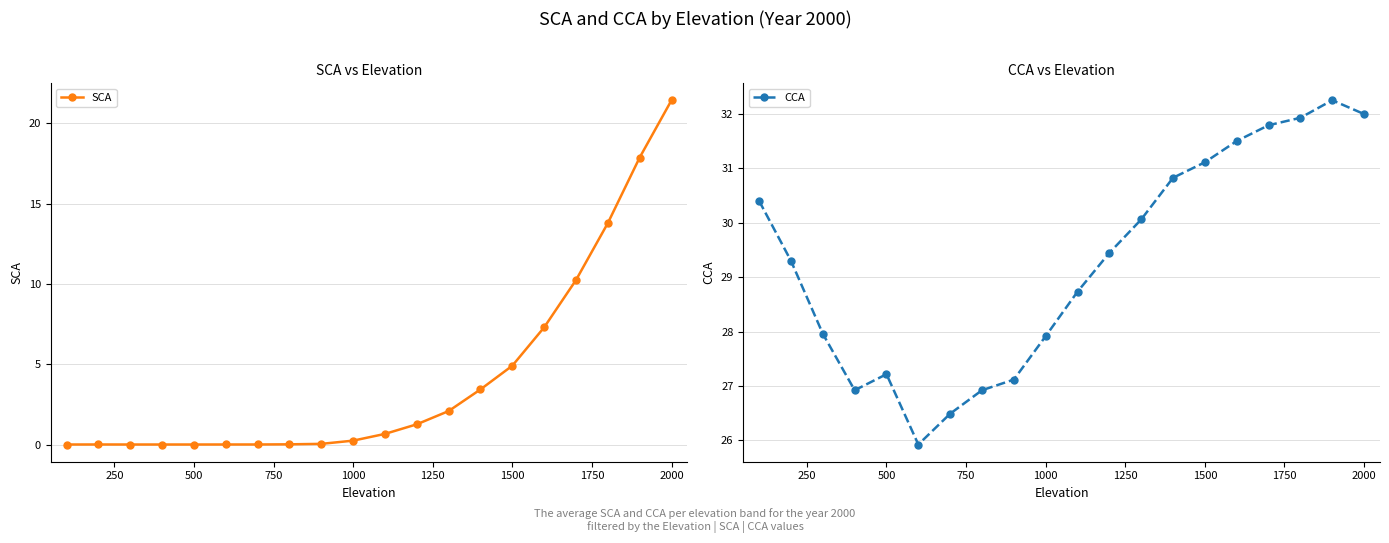

What is the average value of the SCA series?

4.2